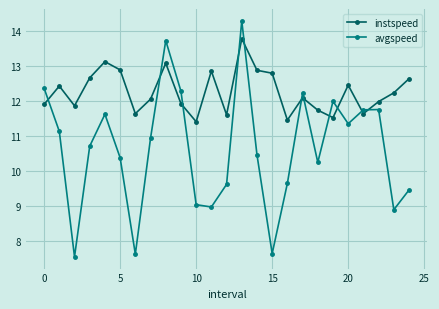

Which series has the widest spread of values?

avgspeed